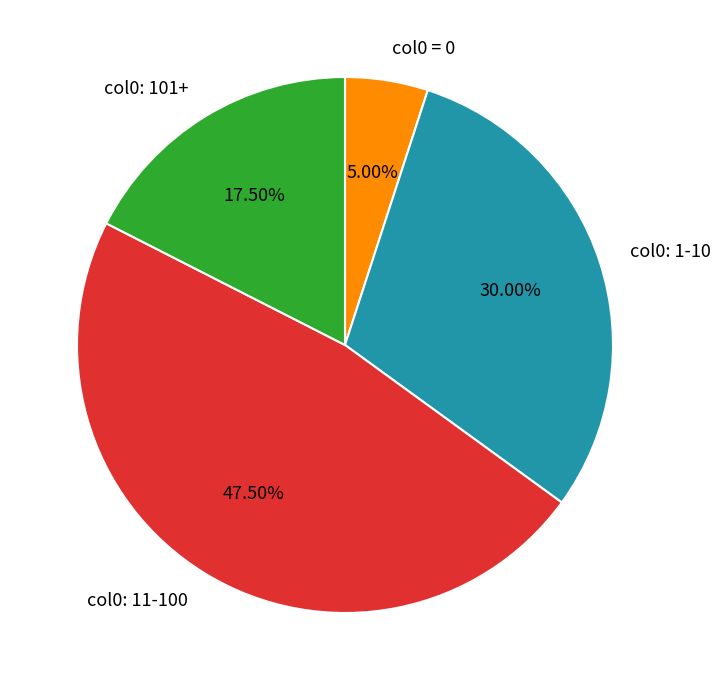

Is there a majority slice in this chart?

No